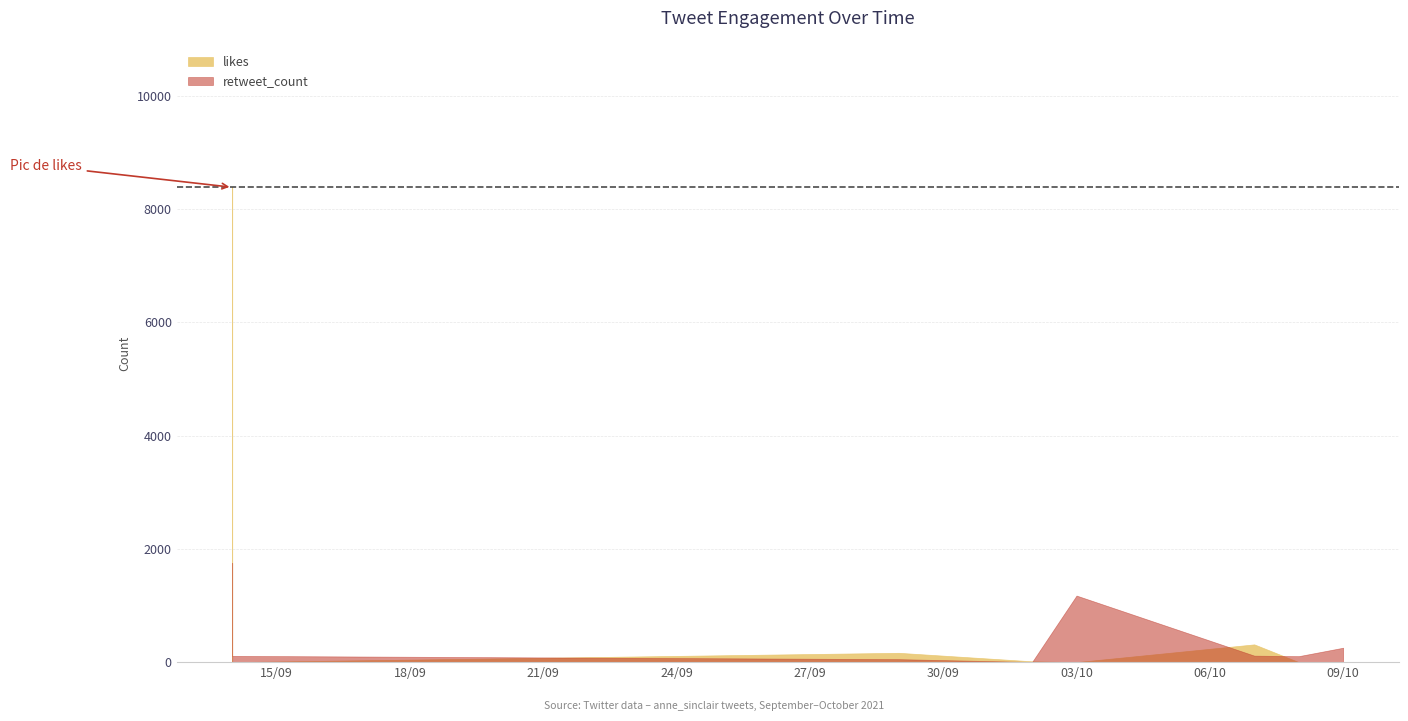

What is the lowest value of the retweet_count series?

2